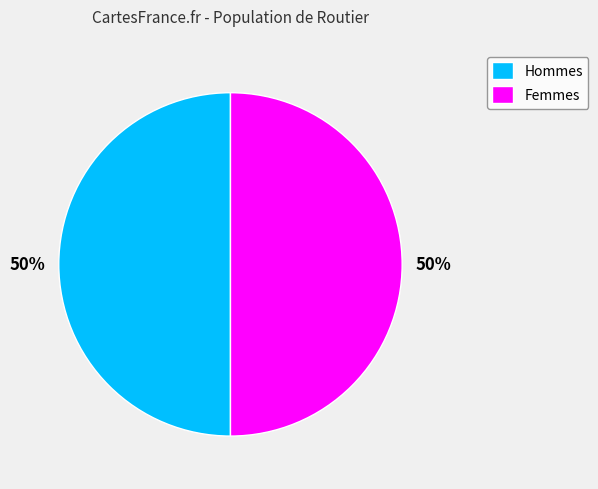

To the nearest percent, what is the combined percentage of Femmes and Hommes?

100%